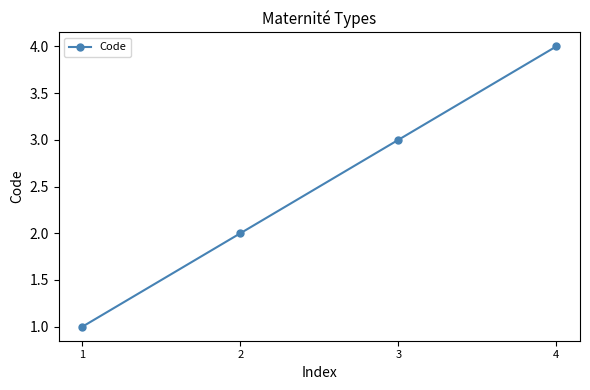

Count the number of data series in this chart.

1